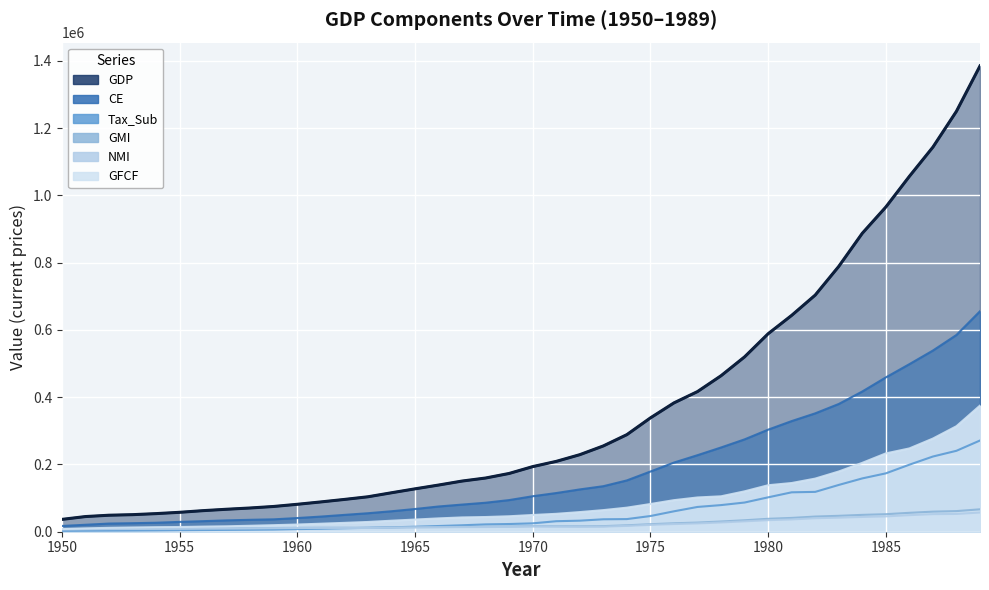

The value of Tax_Sub at 1950 is 2457. True or false?

True